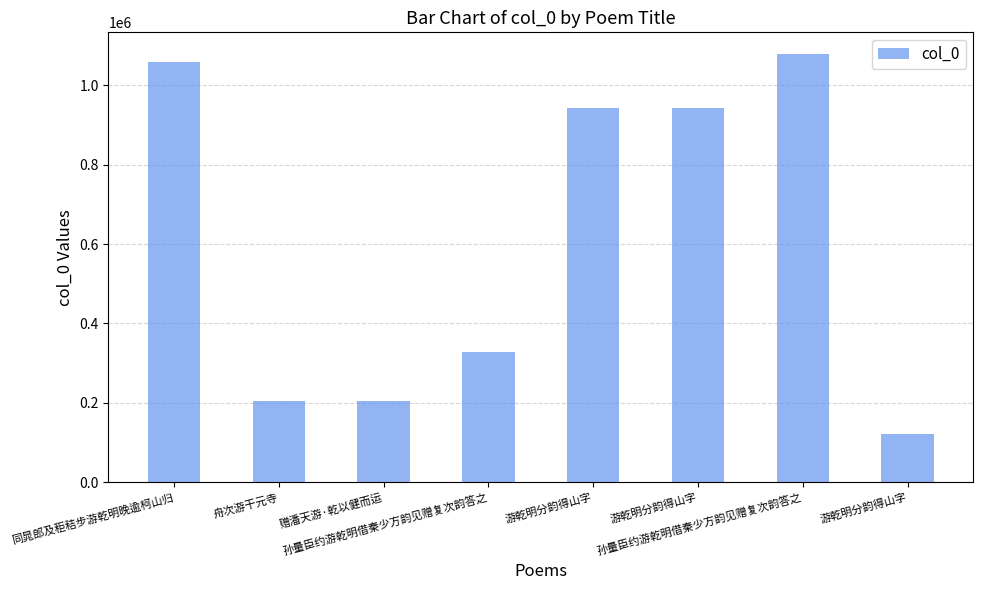

Between 游乾明分韵得山字 and 孙量臣约游乾明借秦少方韵见赠复次韵答之, which is larger?

孙量臣约游乾明借秦少方韵见赠复次韵答之